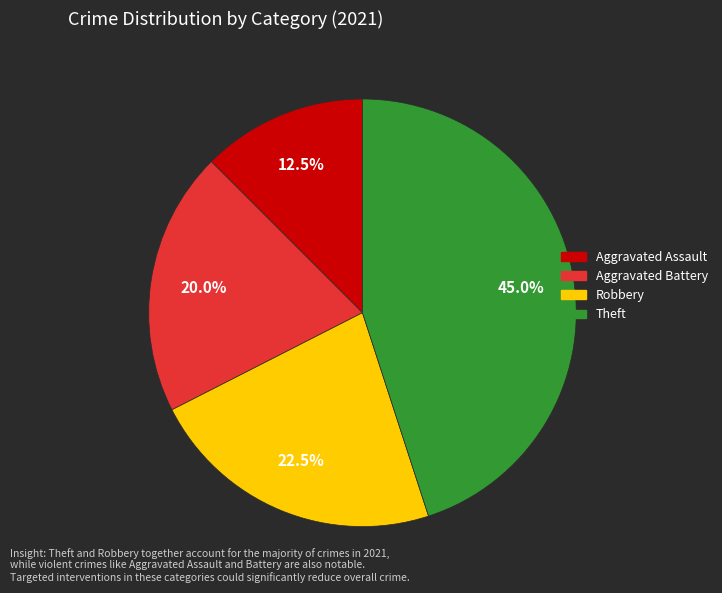

Is there any slice that represents more than half of the pie?

No